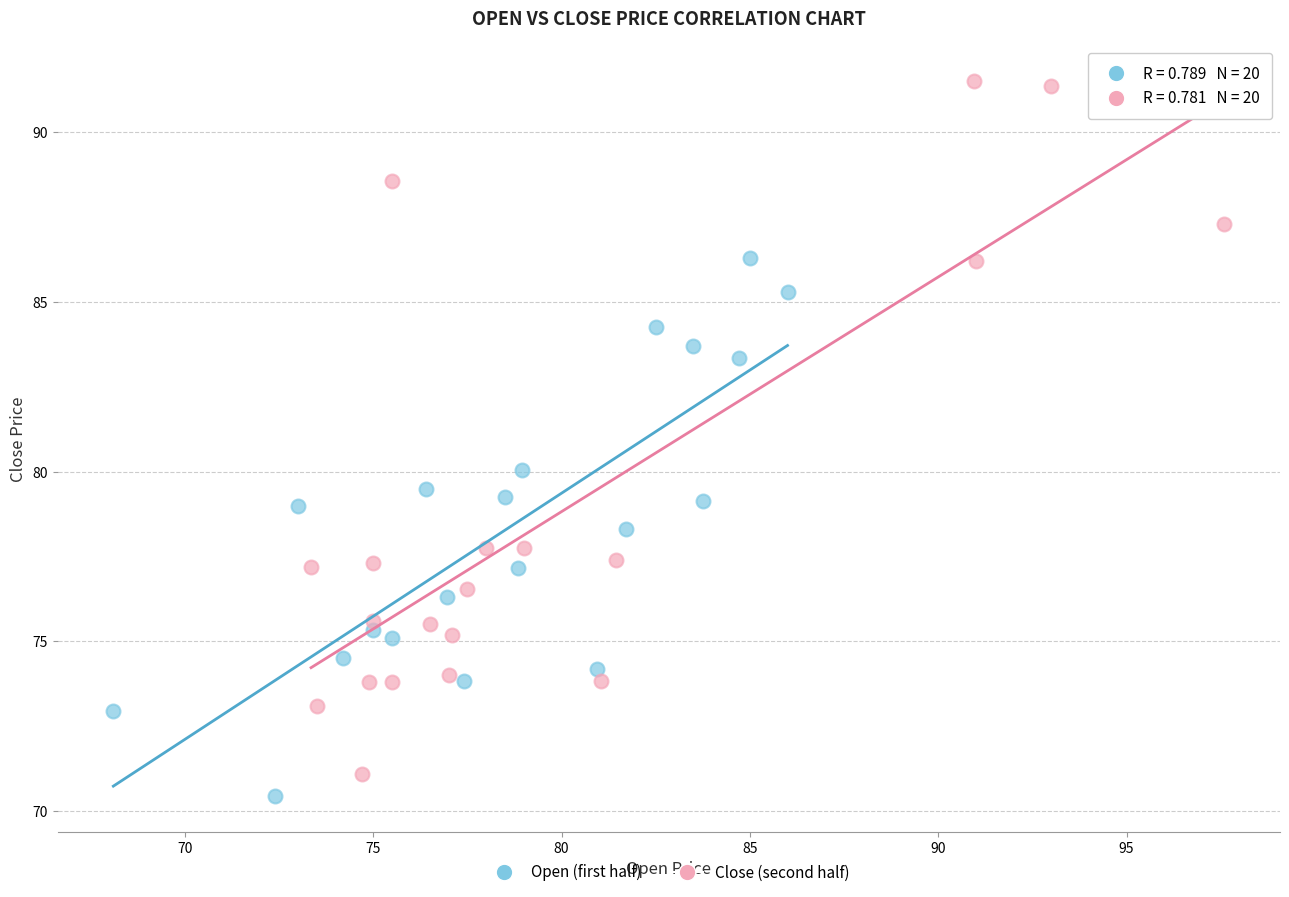

Which series reaches the maximum Y coordinate?

Close (second half)